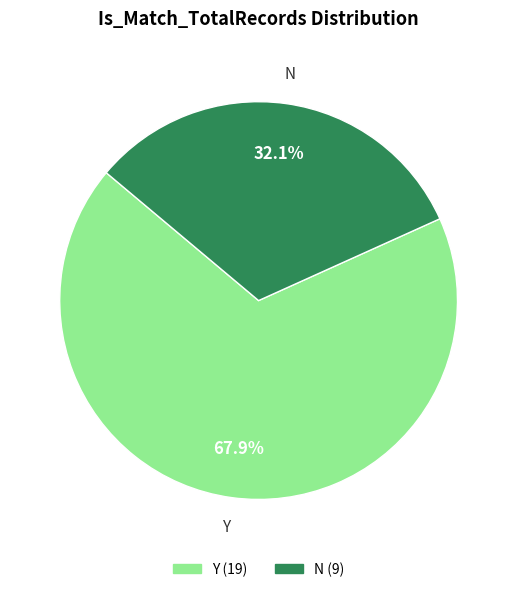

To the nearest percent, what portion does Y represent?

68%